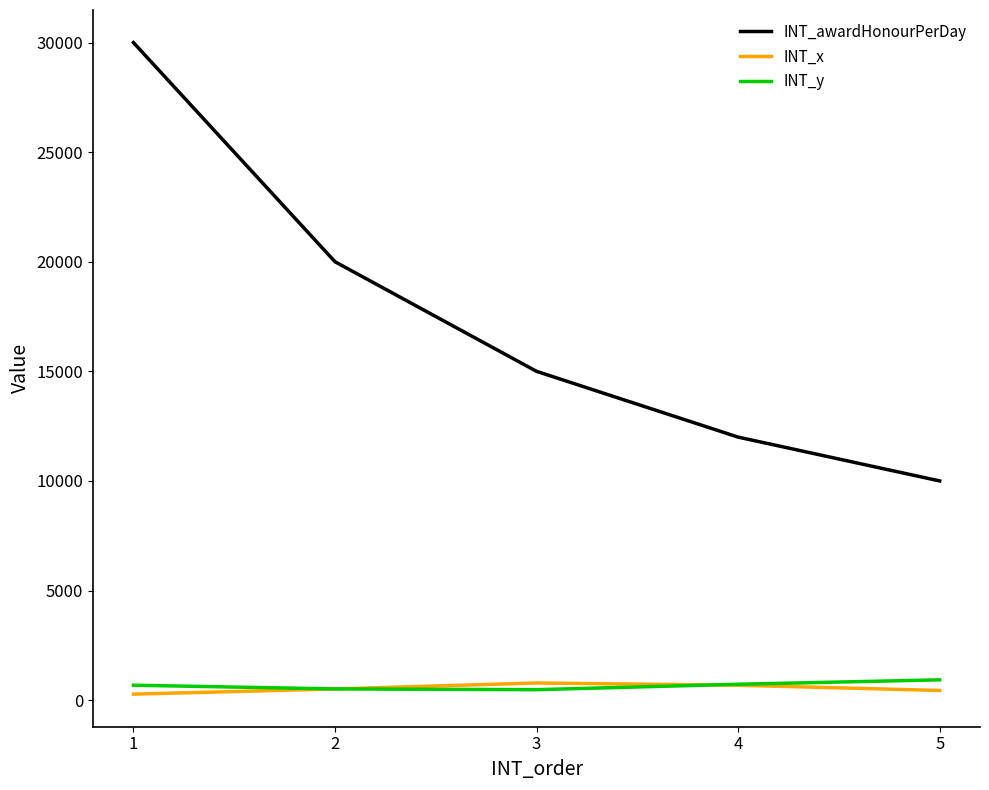

The value of INT_y at 5 is 926. True or false?

True